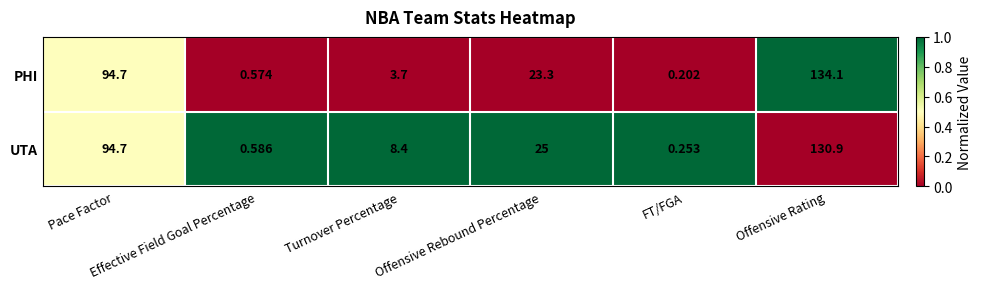

Rank the series by their maximum value, from highest to lowest.

PHI, UTA